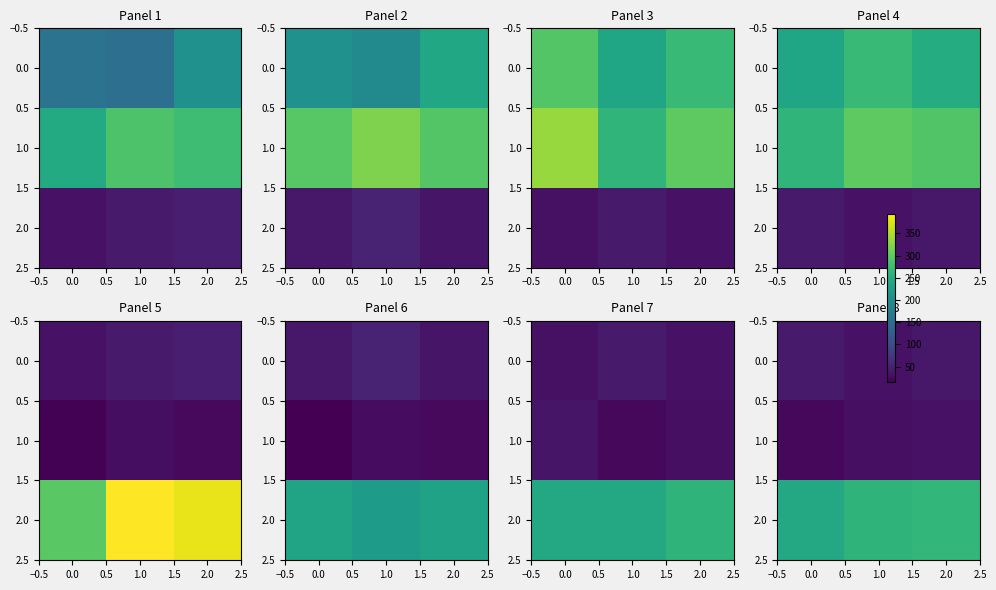

What is the difference between the 0.0 values at 2.0 and 1.0?

5